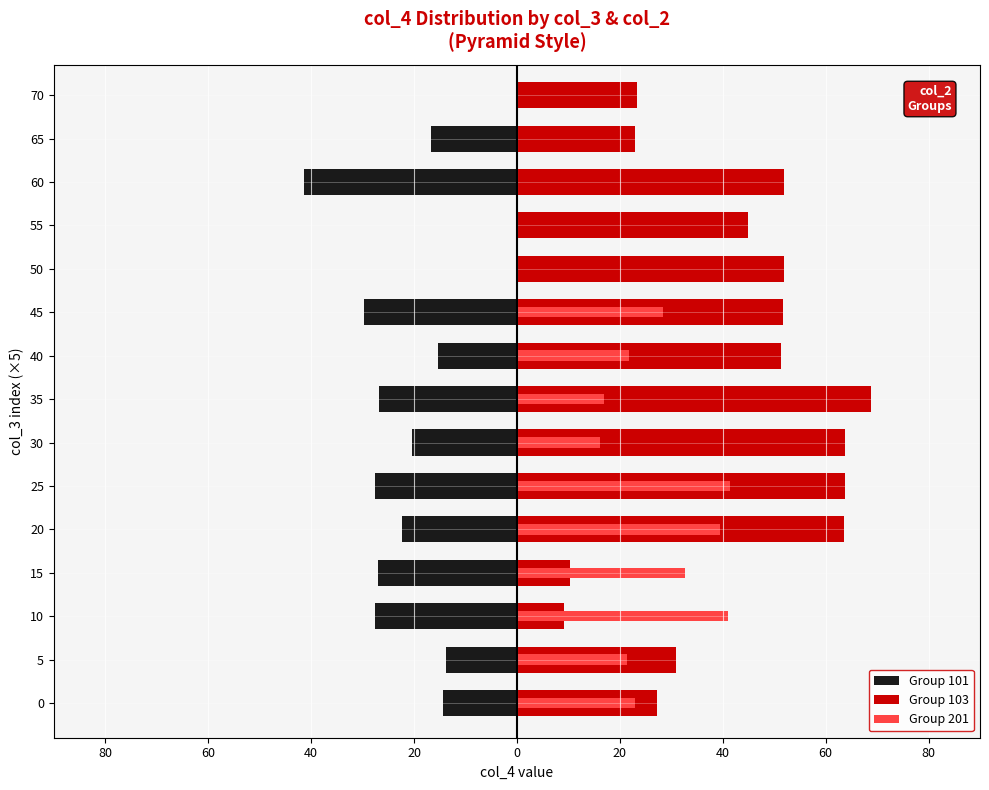

How many series are shown in this chart?

3